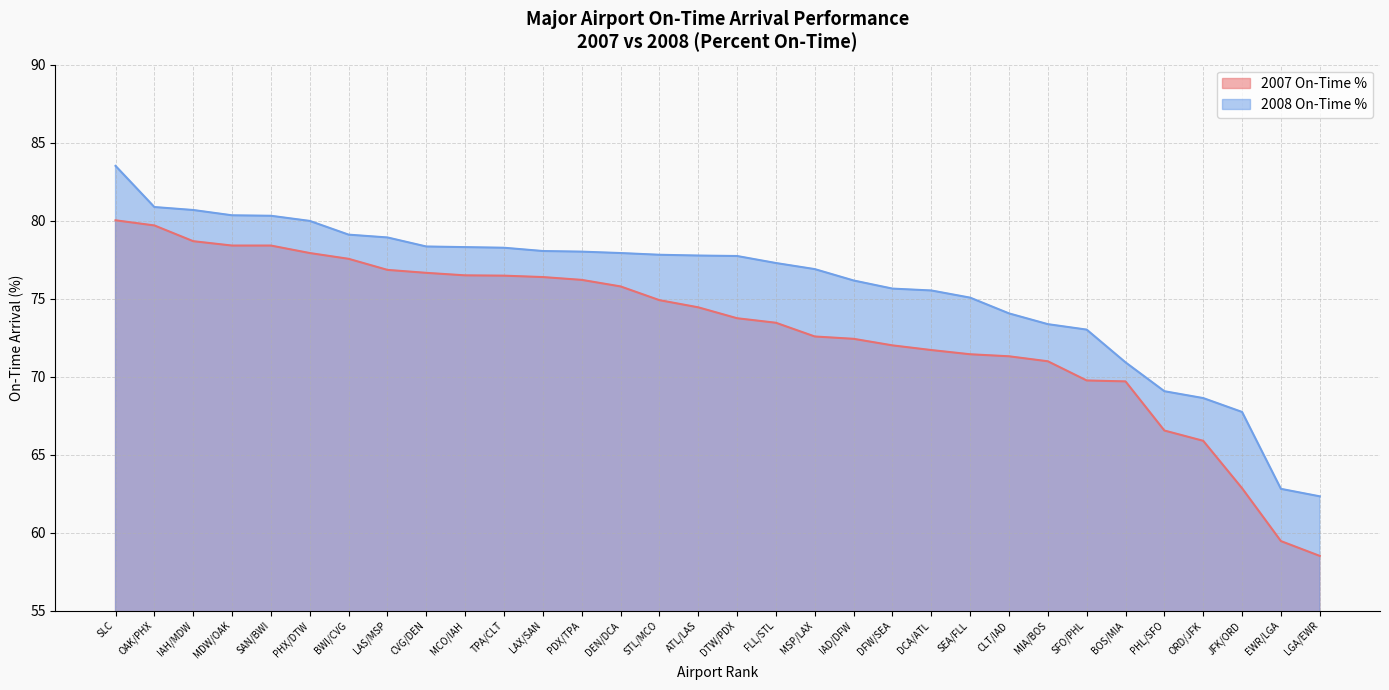

Read the 2008 On-Time % value at PDX/TPA.

78.0